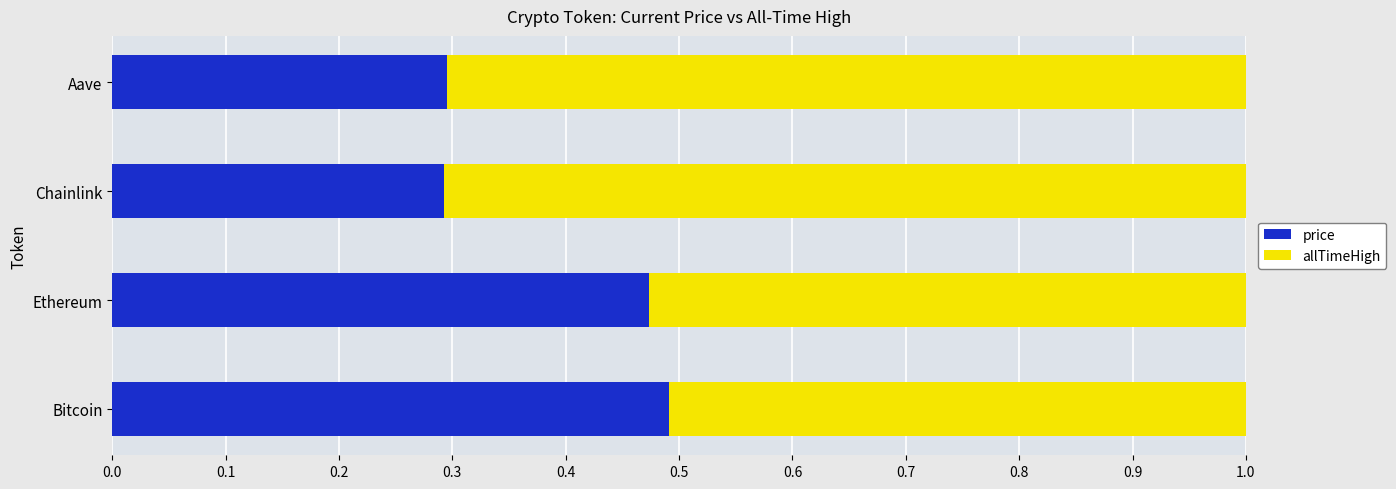

What is the average value of the price series?

0.4